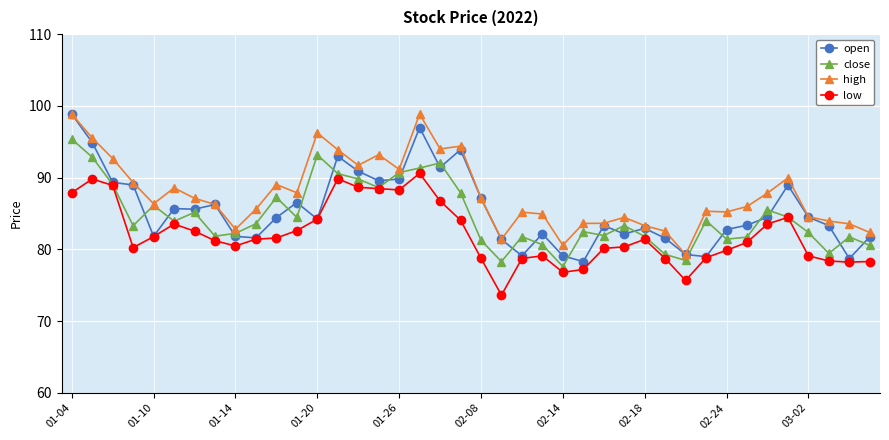

What is the highest value of the close series?

95.4